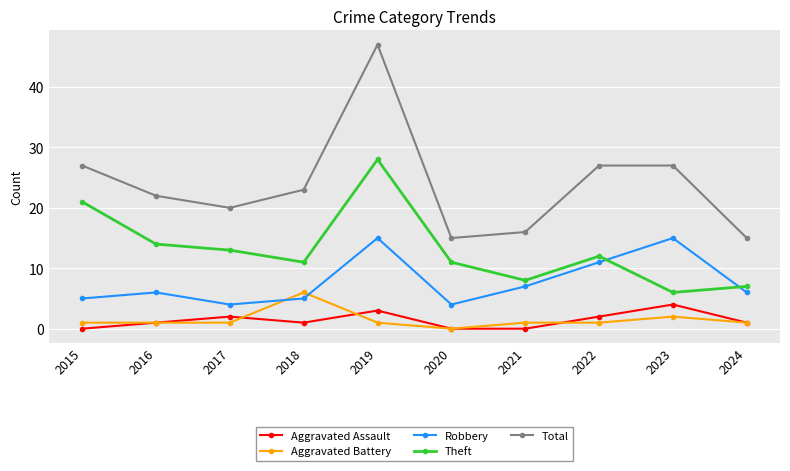

What is the maximum value for Robbery?

15